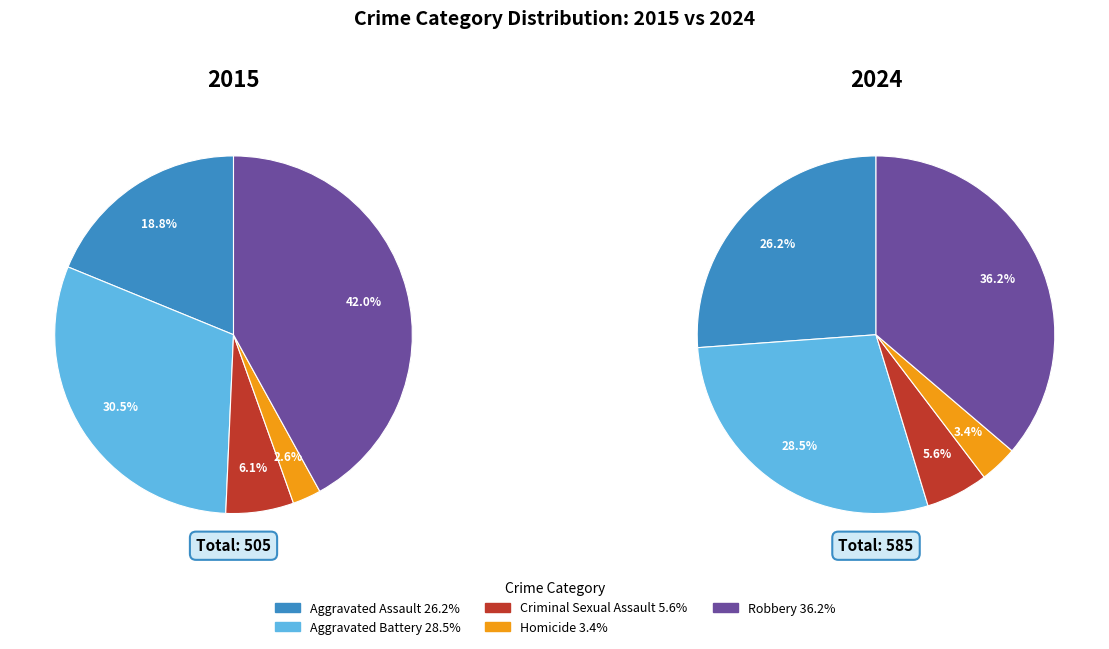

Rank the categories by value from highest to lowest.

Robbery, Aggravated Battery, Aggravated Assault, Criminal Sexual Assault, Homicide